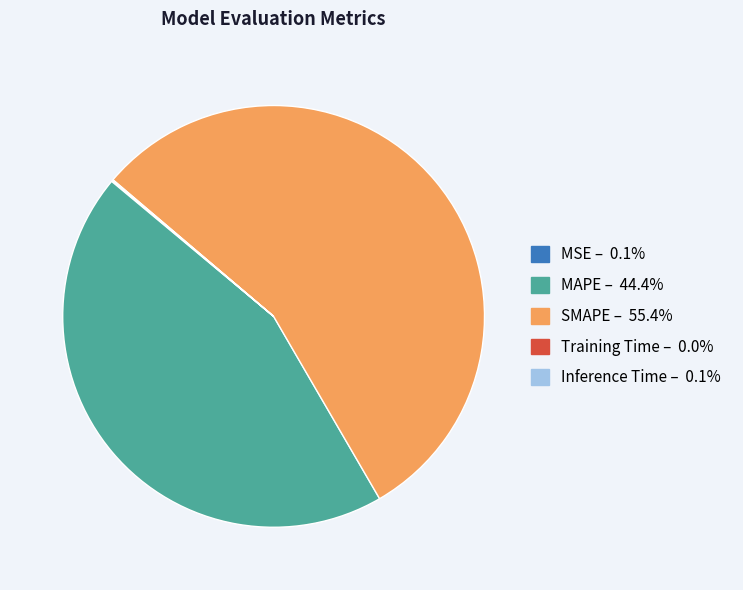

Do SMAPE and MAPE together represent more than half of the pie?

Yes